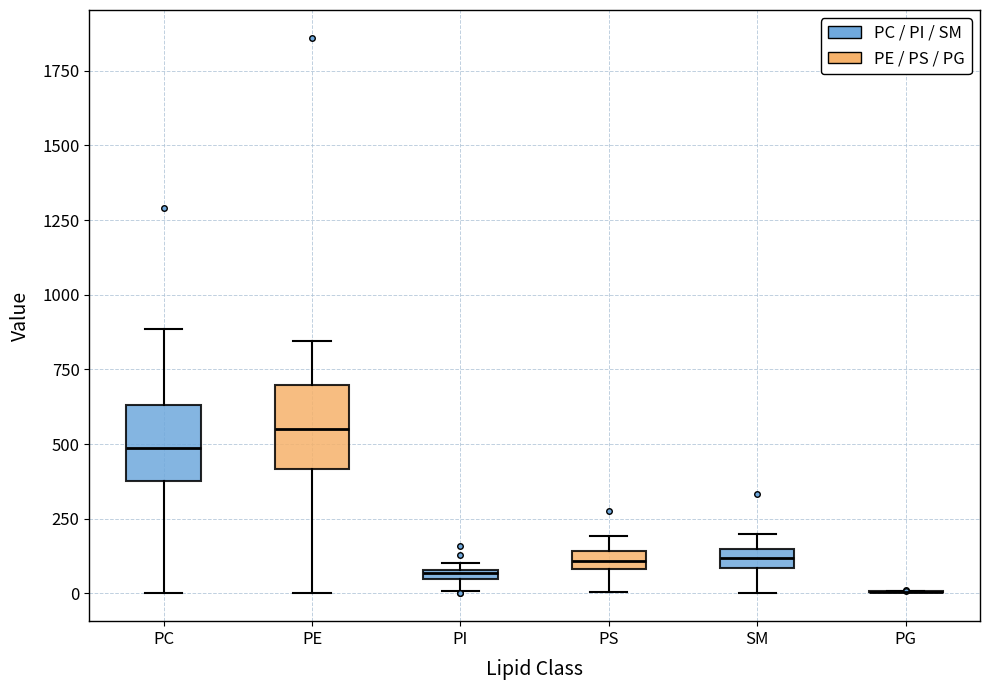

Where is the upper edge of the box for PC on the y-axis? The values are not printed on the chart, so give them approximately, as read against the axis.

650